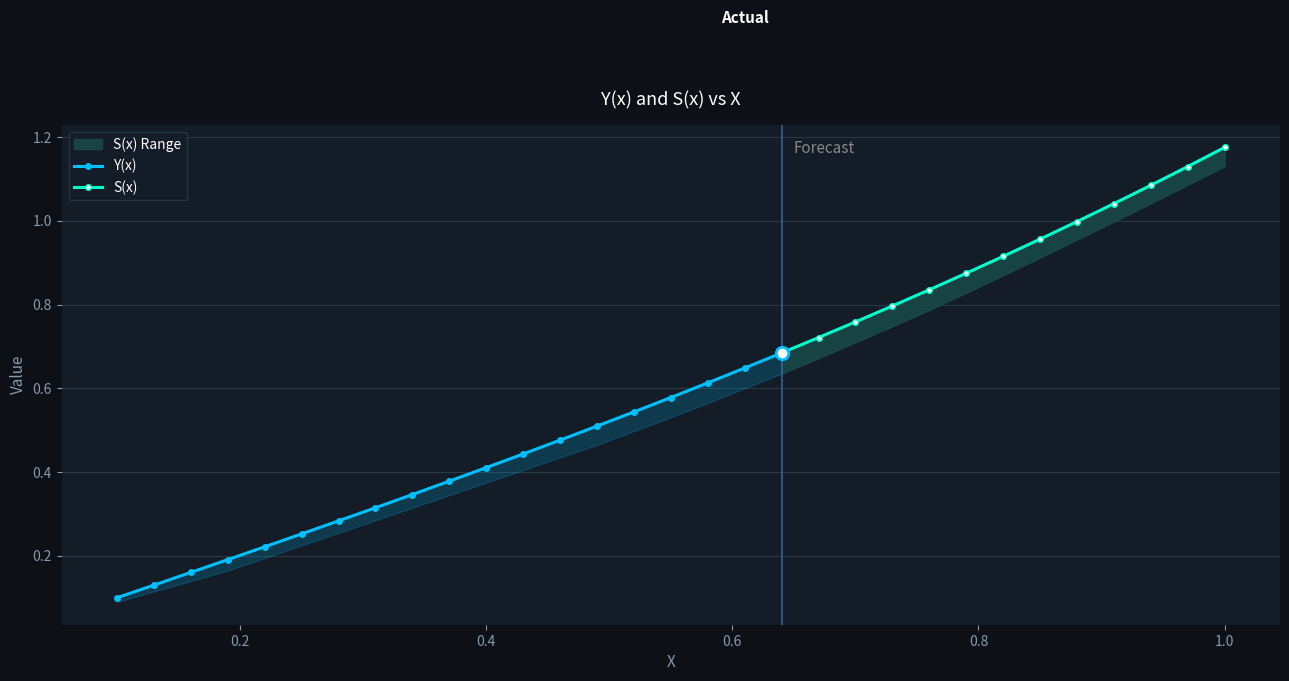

What is the value of the S(x) point at the 28th from the left?

1.0